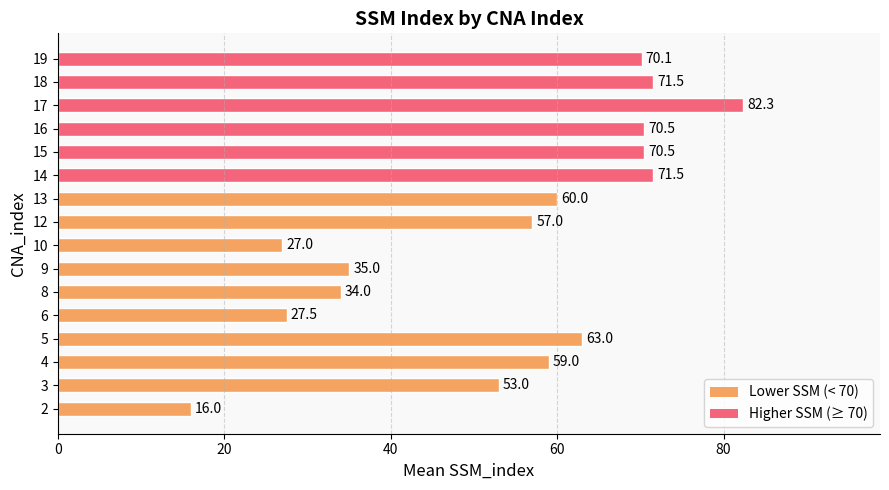

True or false: the data shows 57.0 at 12.

True